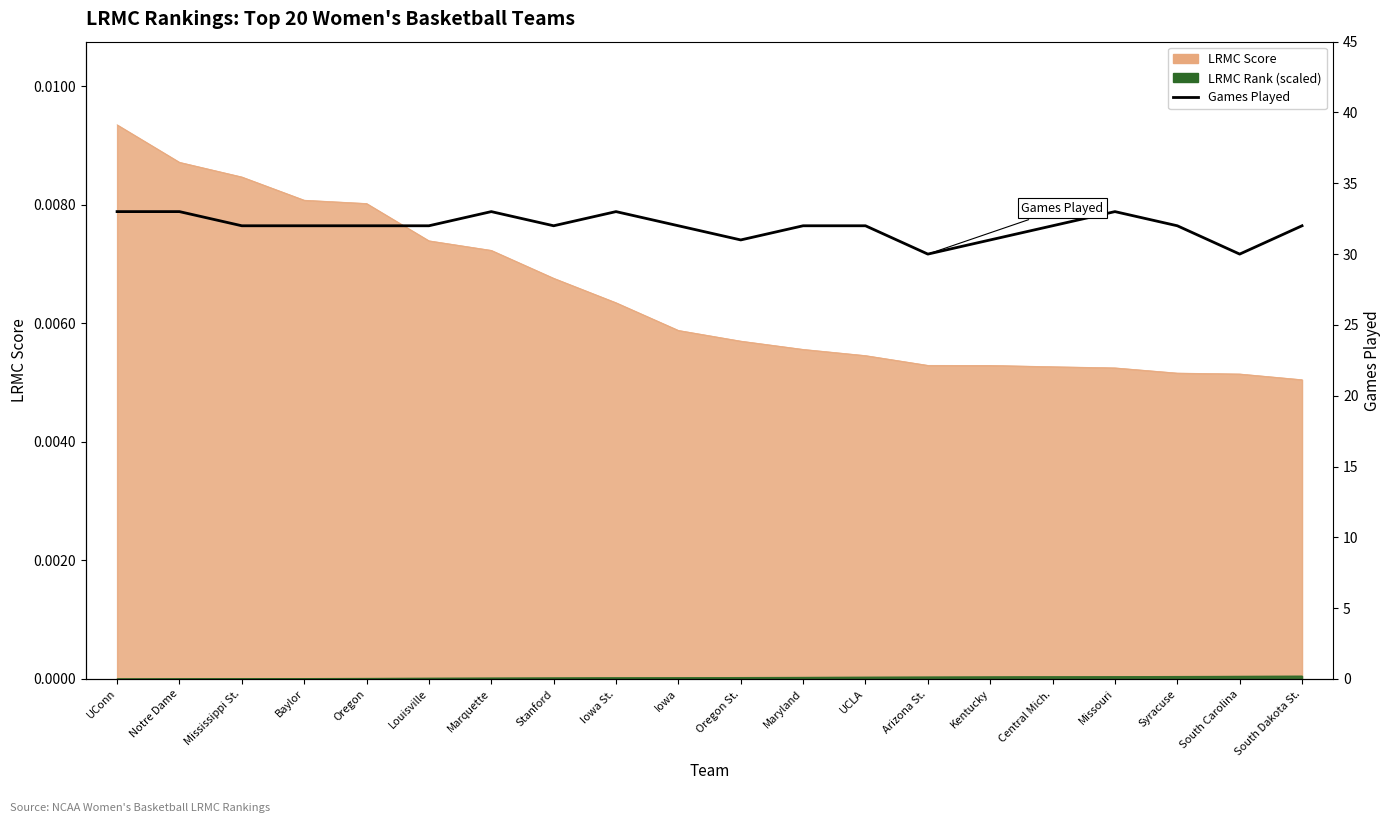

What is the label of the 7th point from the left?

Marquette